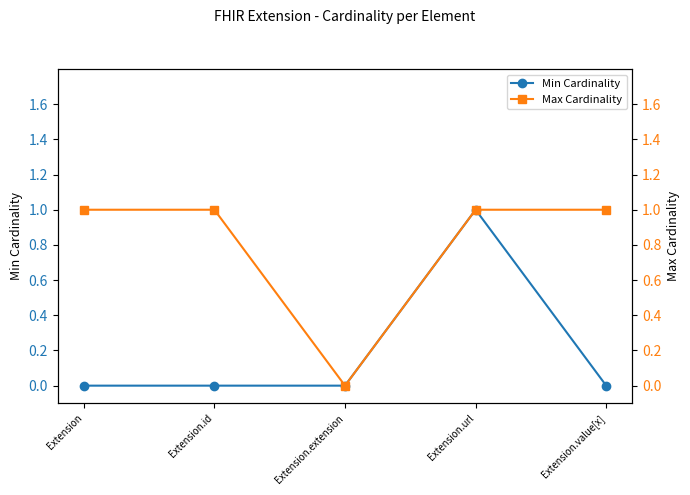

At how many categories does at least one series exceed 0?

4